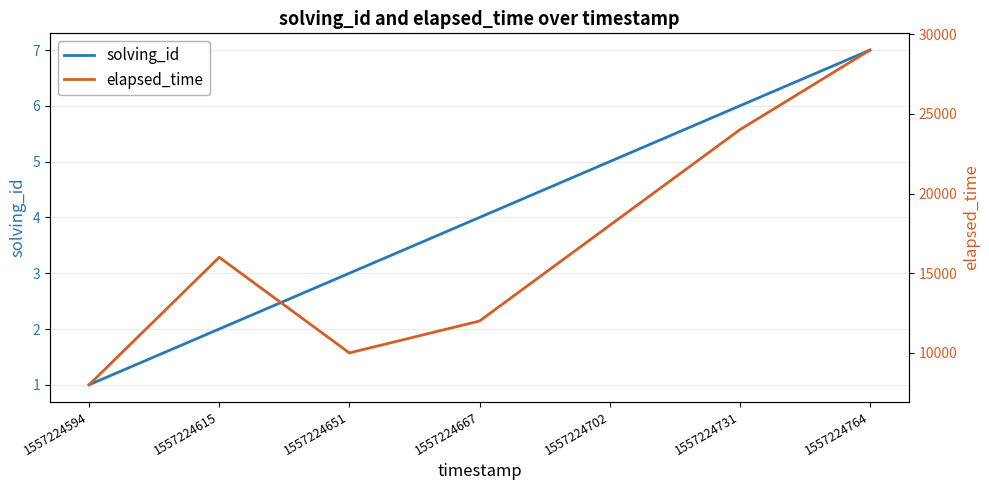

Reading left to right, what are all the values shown in this chart?

solving_id: 1	2	3	4	5	6	7
elapsed_time: 8000	16000	10000	12000	18000	24000	29000